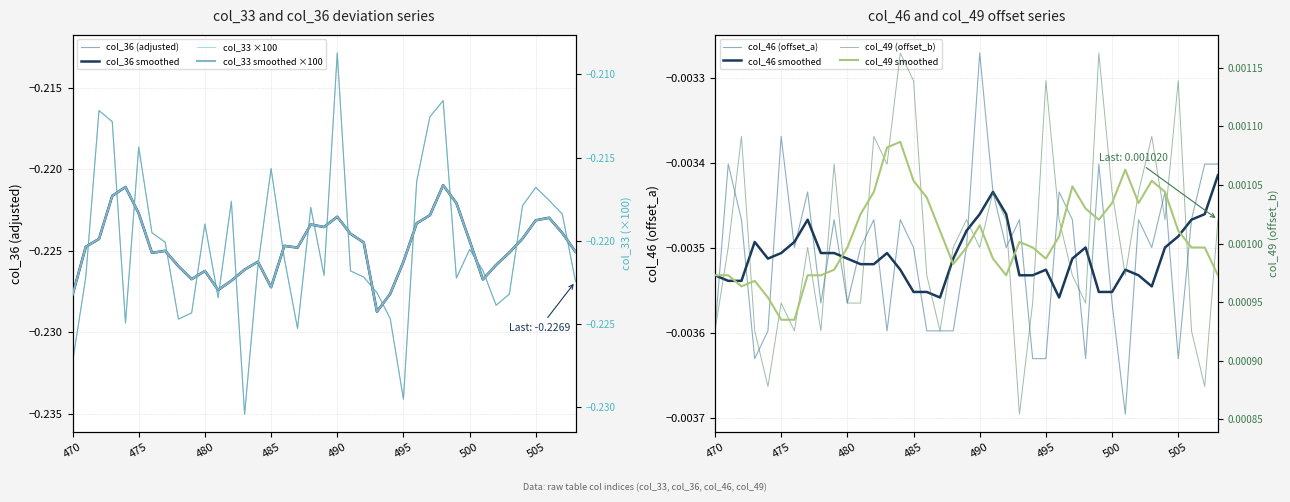

True or false: col_46 (offset_a) and col_36 (adjusted) cross at least once.

False